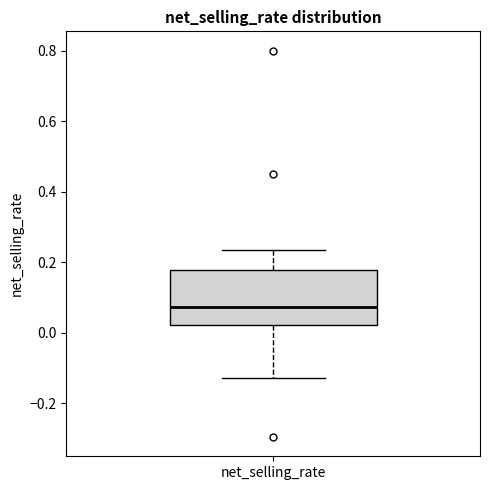

Transcribe this box plot: give where the median line is, the range the box spans, and where the two whiskers end, as read against the y-axis. The values are not printed on the chart, so give them approximately, as read against the axis.

median 0.08, box 0.02 to 0.18, whiskers -0.12 to 0.24